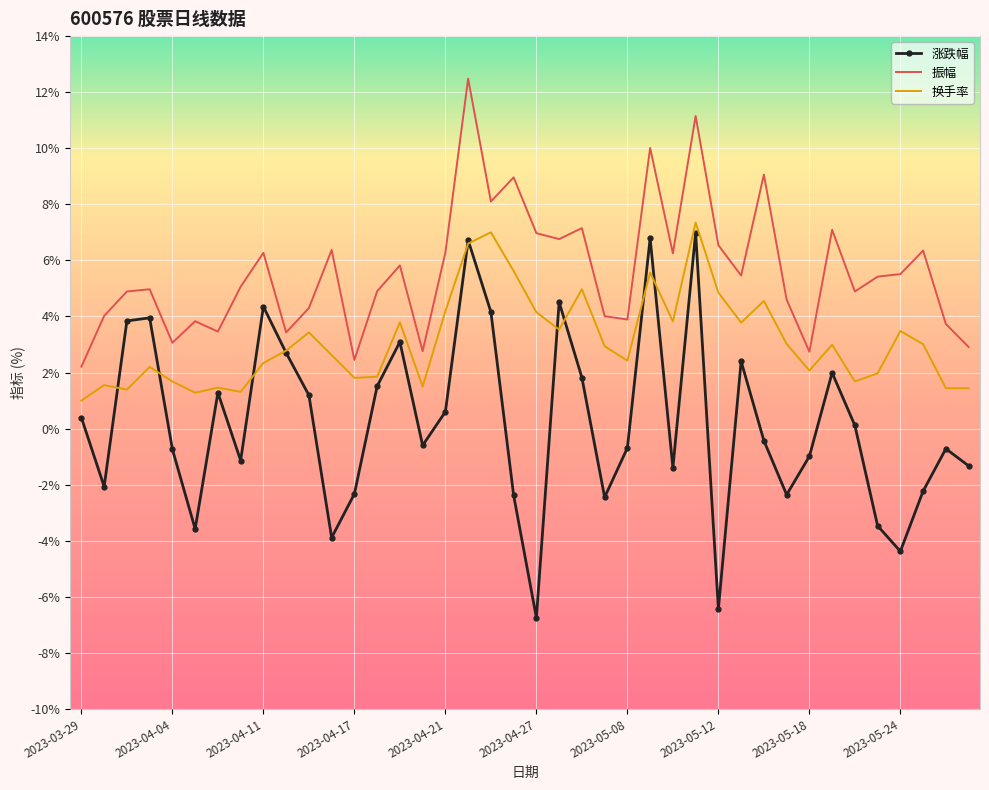

What is the difference between the maximum and minimum values in the 振幅 series?

10.3